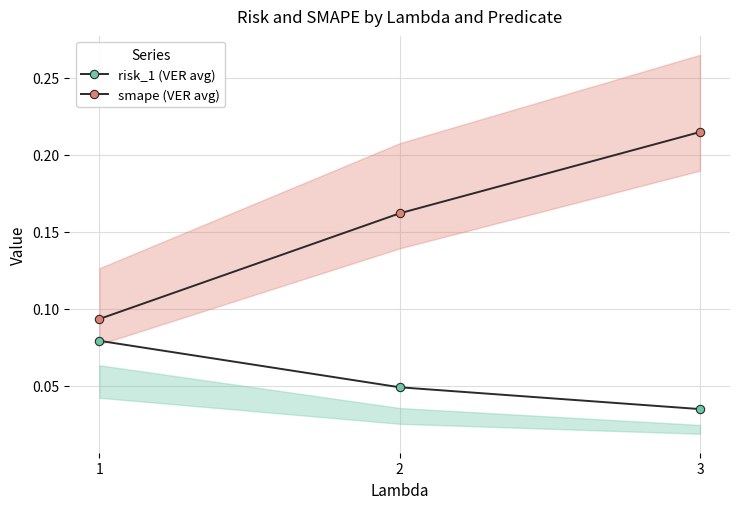

Reading left to right, list all the values displayed in this chart.

risk_1 (VER avg): 0.1	0.0	0.0
smape (VER avg): 0.1	0.2	0.2